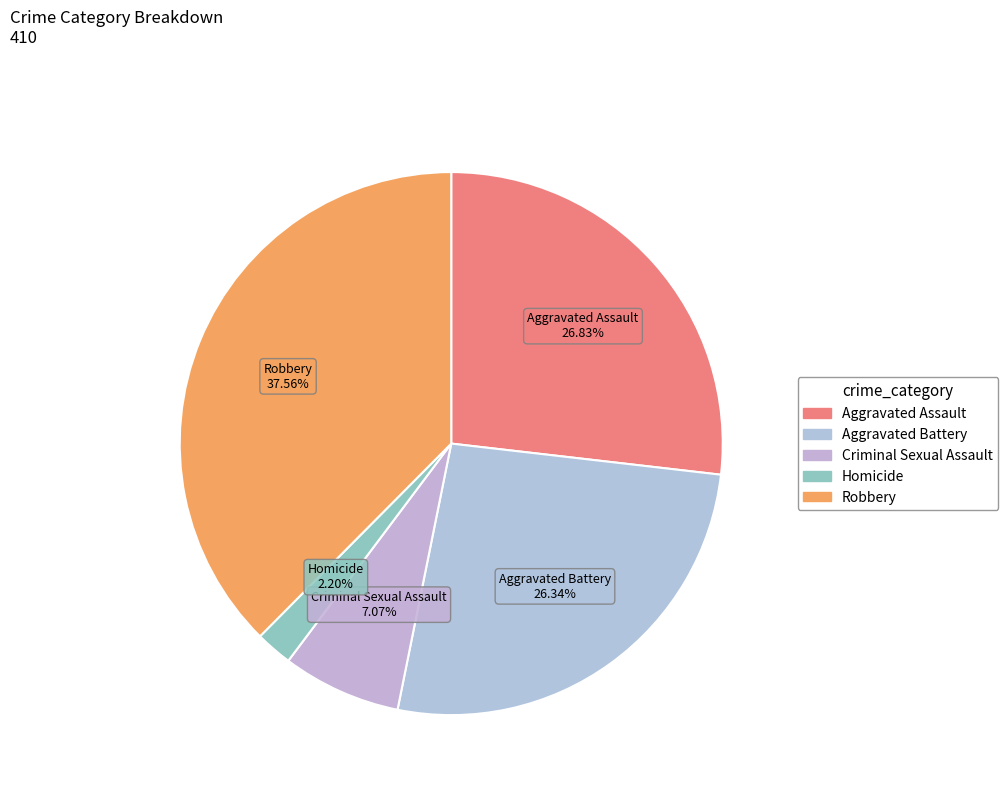

Which category has the smallest portion of the pie?

Homicide